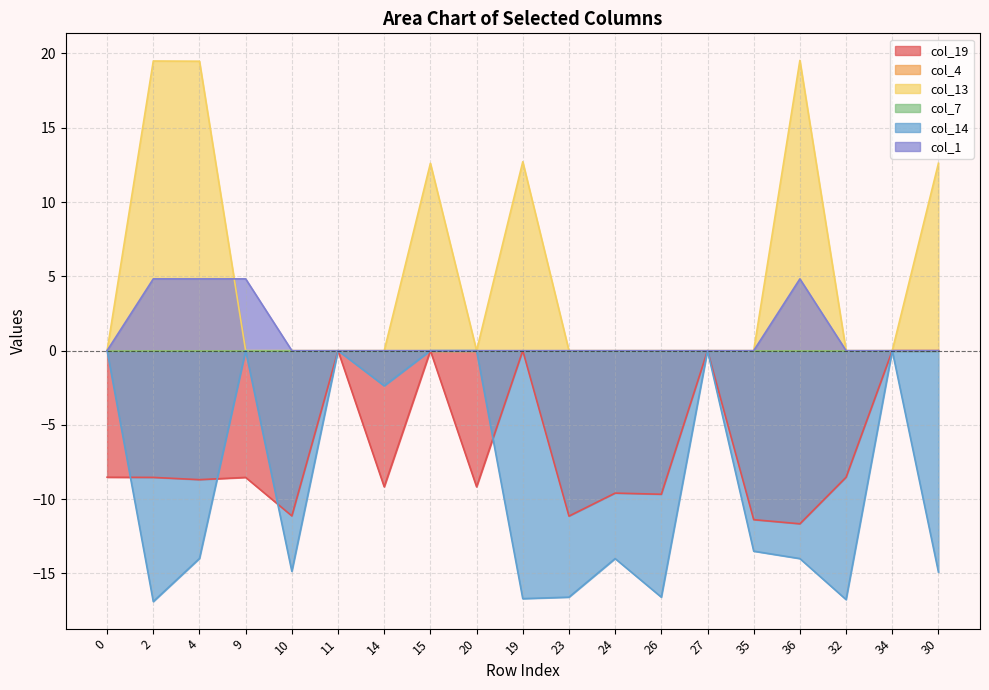

Reading left to right, extract all data points from this chart.

col_19: -8.5	-8.5	-8.7	-8.5	-11.1	0.0	-9.2	0.0	-9.2	0.0	-11.1	-9.6	-9.7	0.0	-11.4	-11.7	-8.5	0.0	0.0
col_13: 0.0	19.5	19.5	0.0	0.0	0.0	0.0	12.6	0.0	12.7	0.0	0.0	0.0	0.0	0.0	19.5	0.0	0.0	12.6
col_14: 0.0	-16.9	-14.0	0.0	-14.9	0.0	-2.4	0.0	0.0	-16.7	-16.6	-14.0	-16.6	0.0	-13.5	-14.0	-16.8	0.0	-14.9
col_1: 0.0	4.8	4.8	4.8	0.0	0.0	0.0	0.0	0.0	0.0	0.0	0.0	0.0	0.0	0.0	4.8	0.0	0.0	0.0